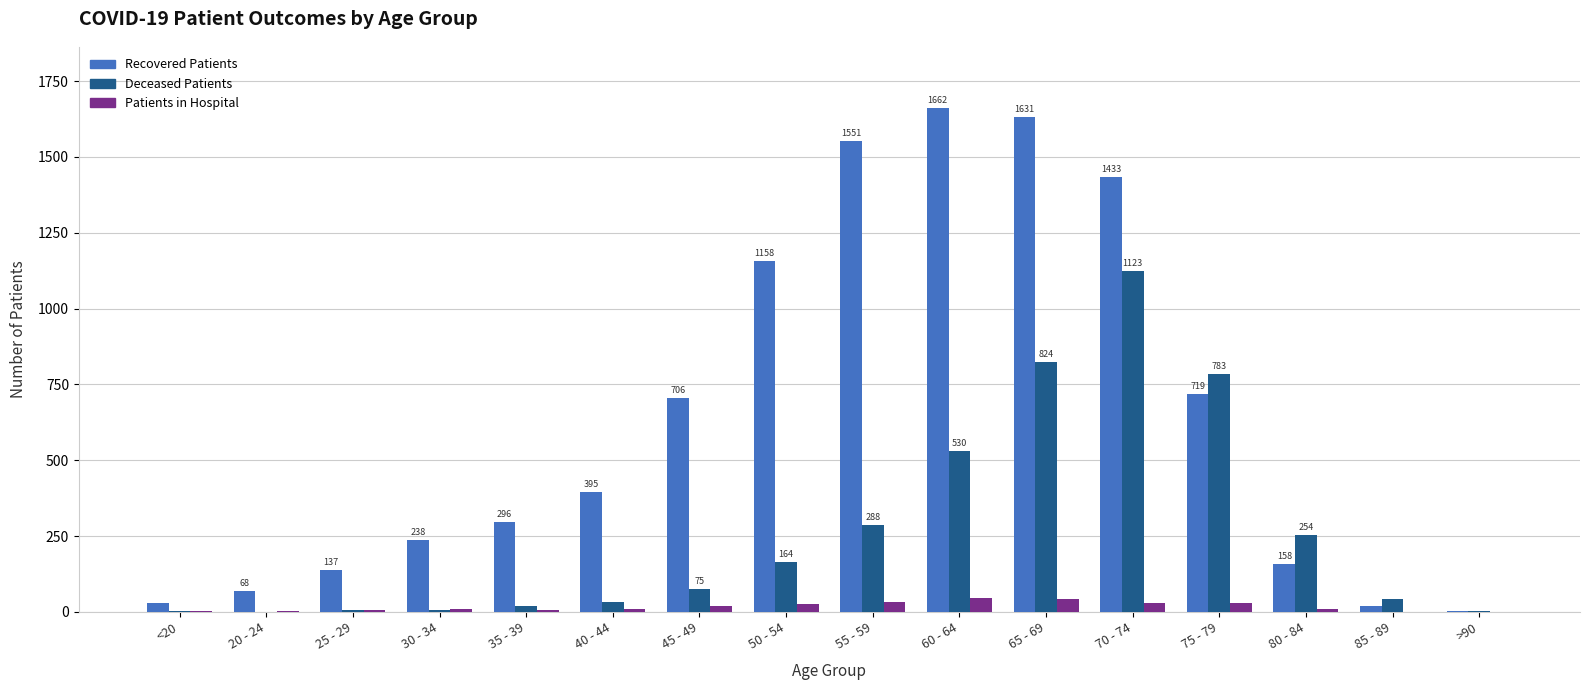

How many groups of bars are there?

16